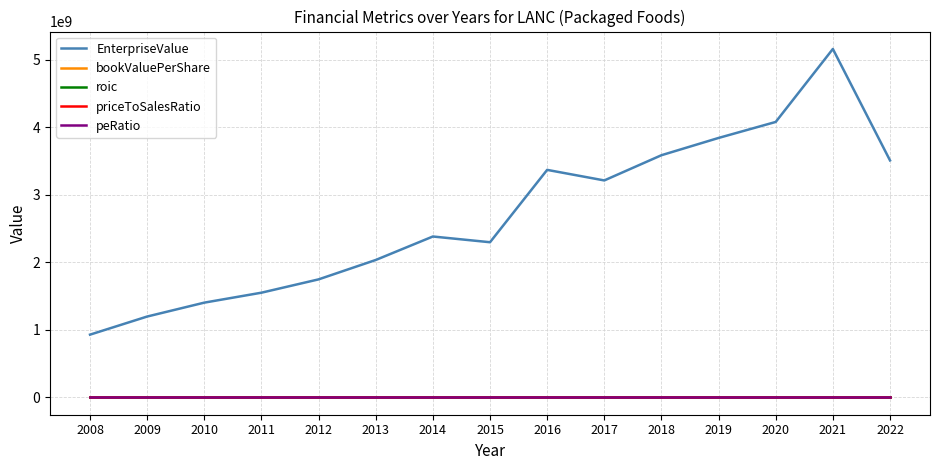

Which series has the widest spread of values?

EnterpriseValue